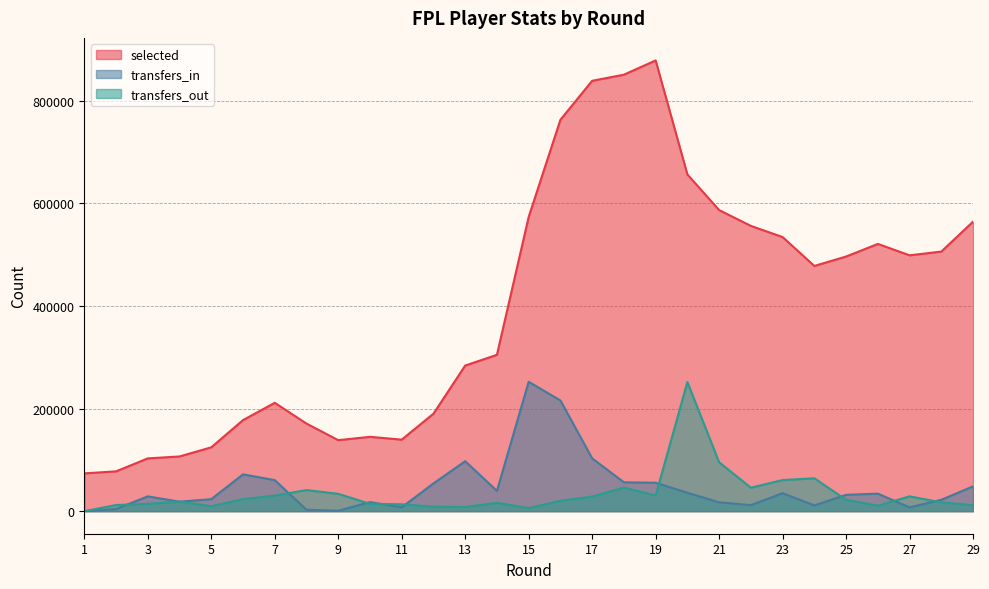

In selected, how many points are higher than both neighbors (excluding endpoints)?

4